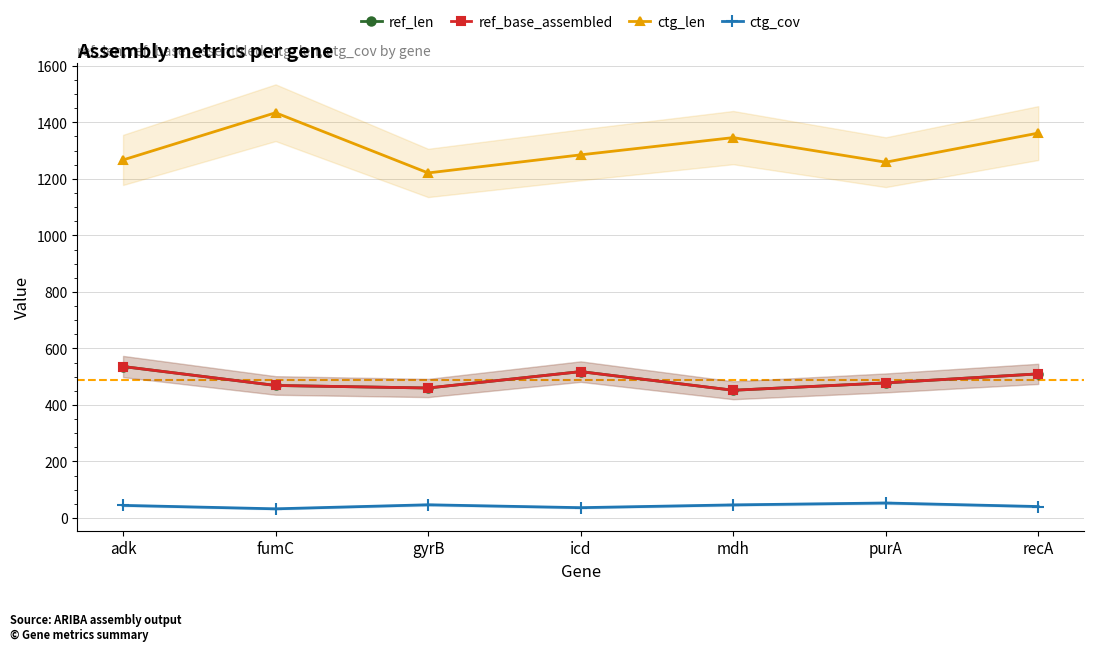

True or false: ref_len has more than 2 points higher than both neighbors.

False